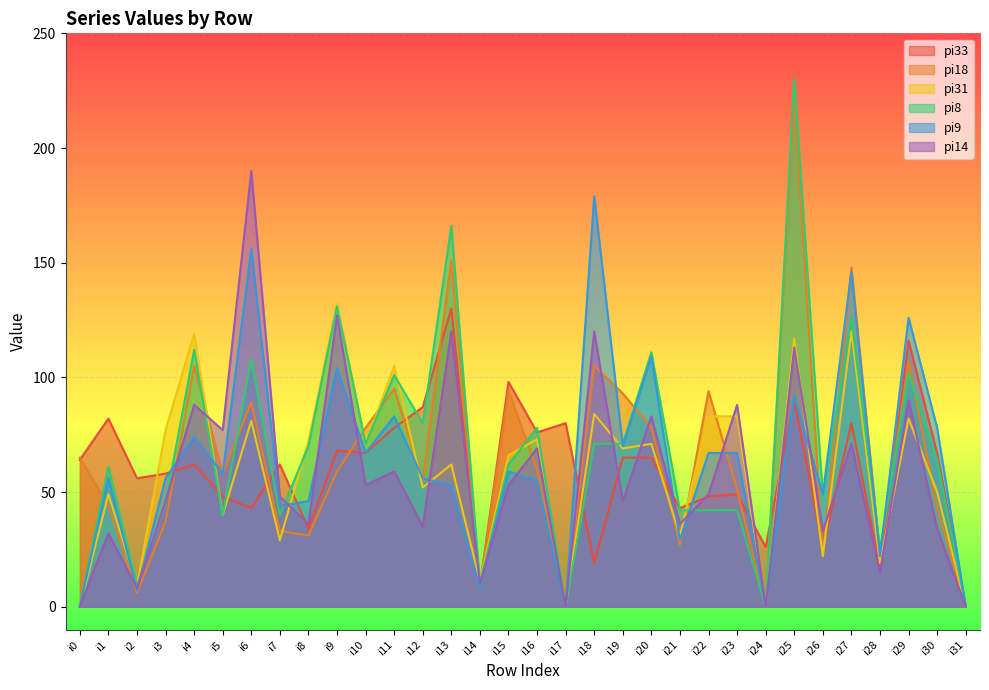

How many positive values does the pi33 series have?

31